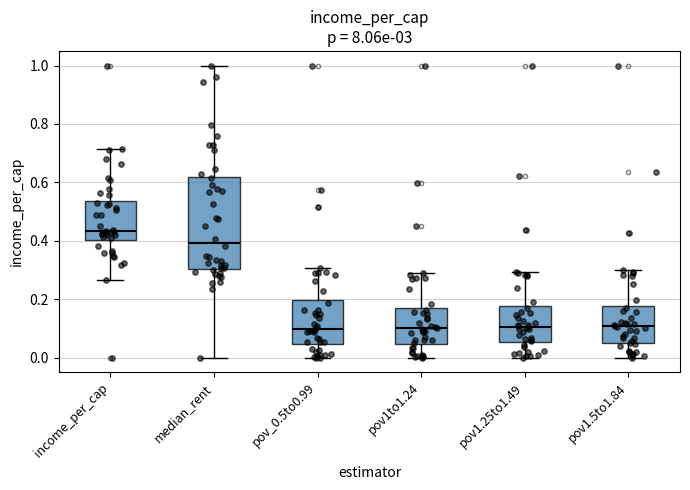

Comparing the boxes themselves (not the whiskers), which one is the tallest?

median_rent